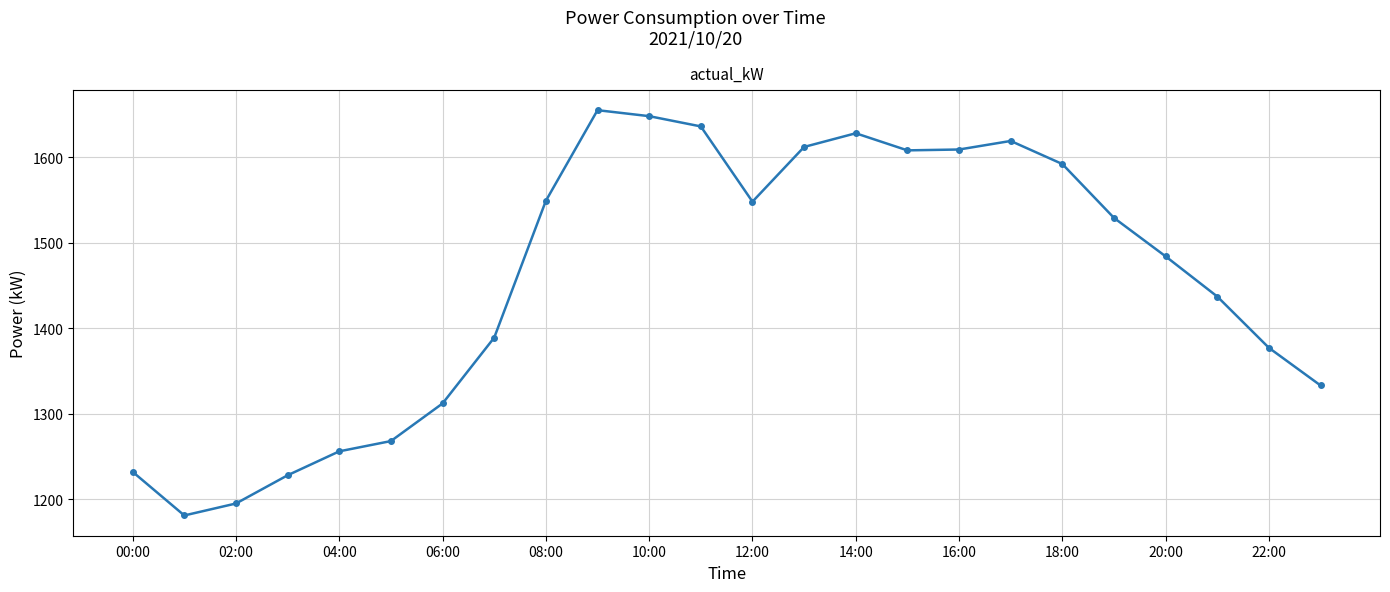

How many points are higher than both their immediate neighbors (excluding endpoints)?

3